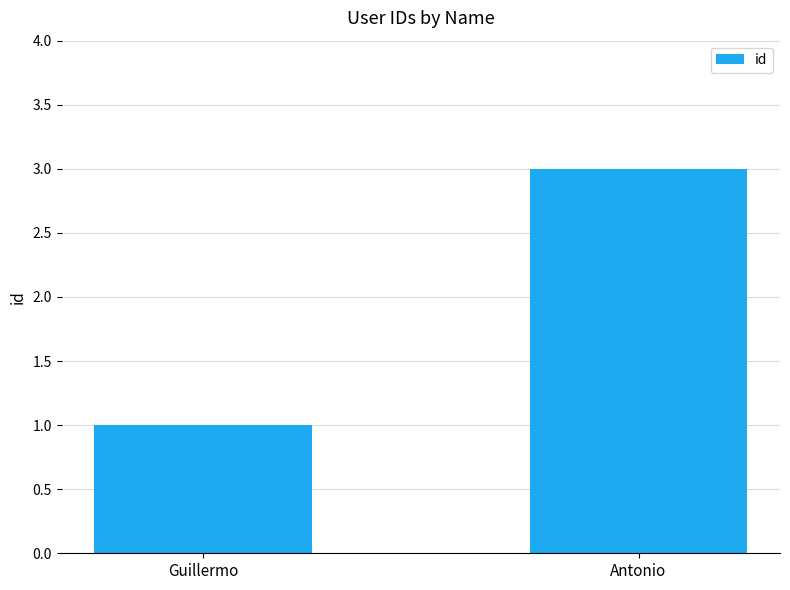

The value at Guillermo is 1. True or false?

True